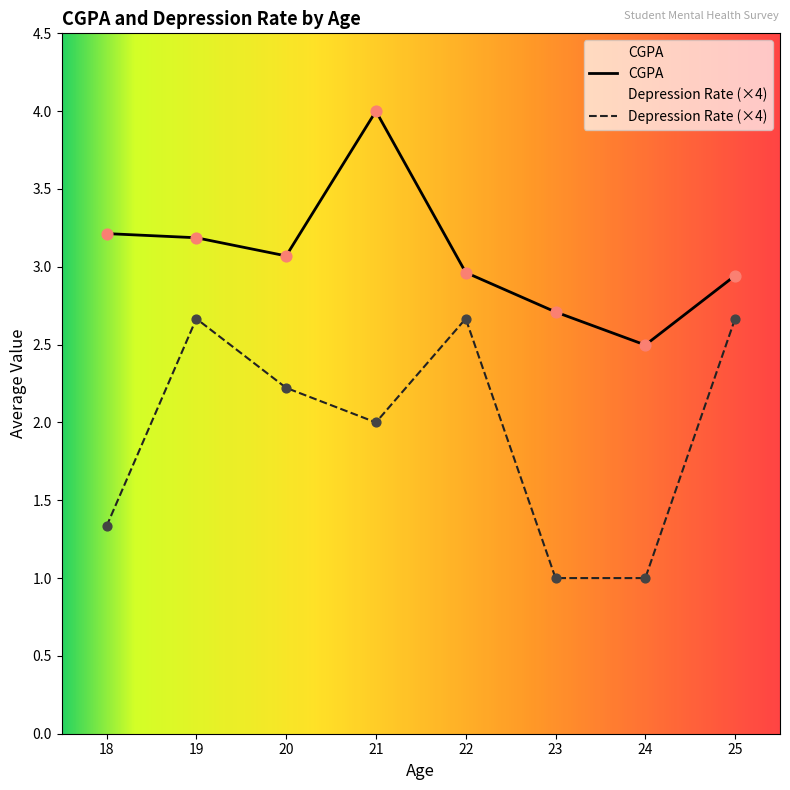

What is the difference between the second highest and minimum values in the CGPA series?

0.7